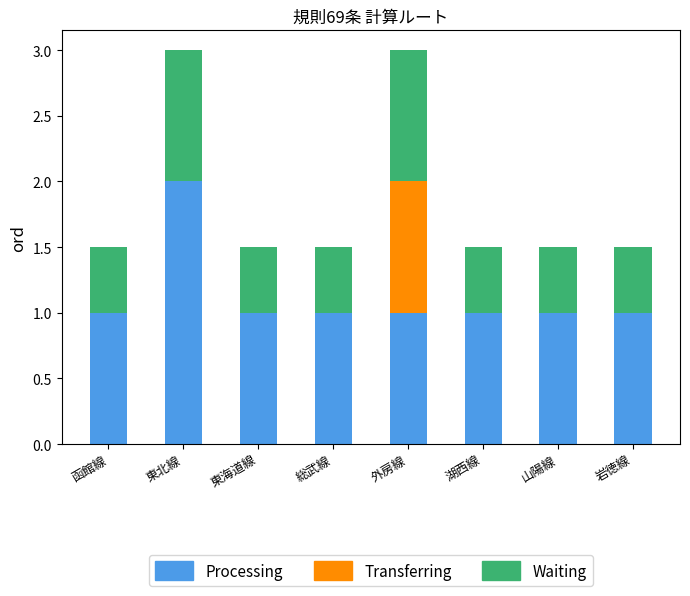

What is the maximum value for Processing?

2.0